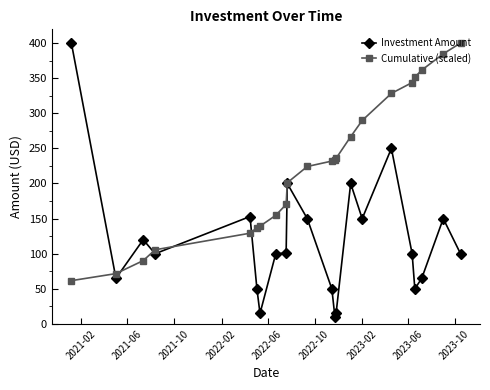

List the series in order of their overall mean, lowest first.

Investment Amount, Cumulative (scaled)